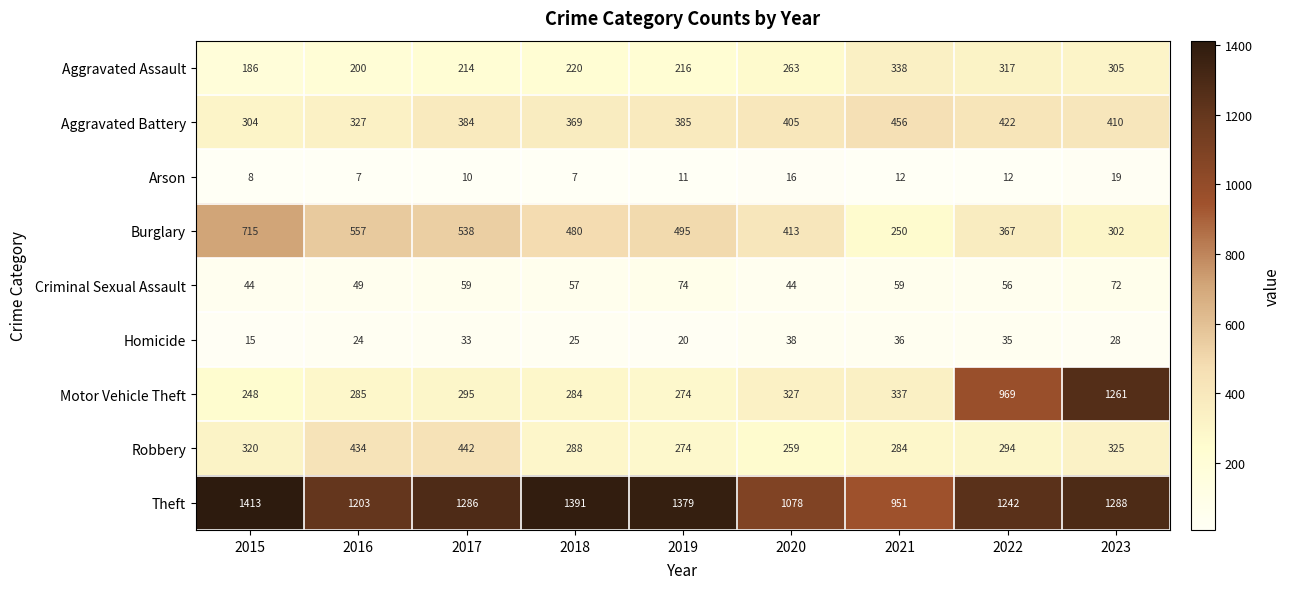

Which category has the highest value across all series?

2015